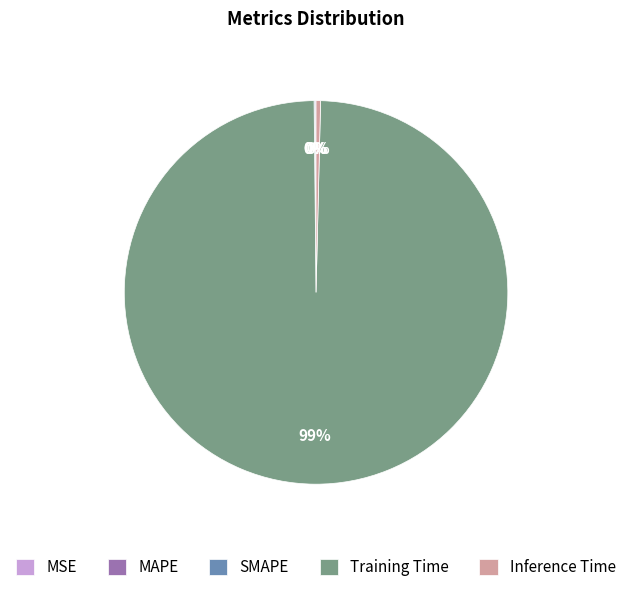

To the nearest percent, what is the average slice percentage?

20%